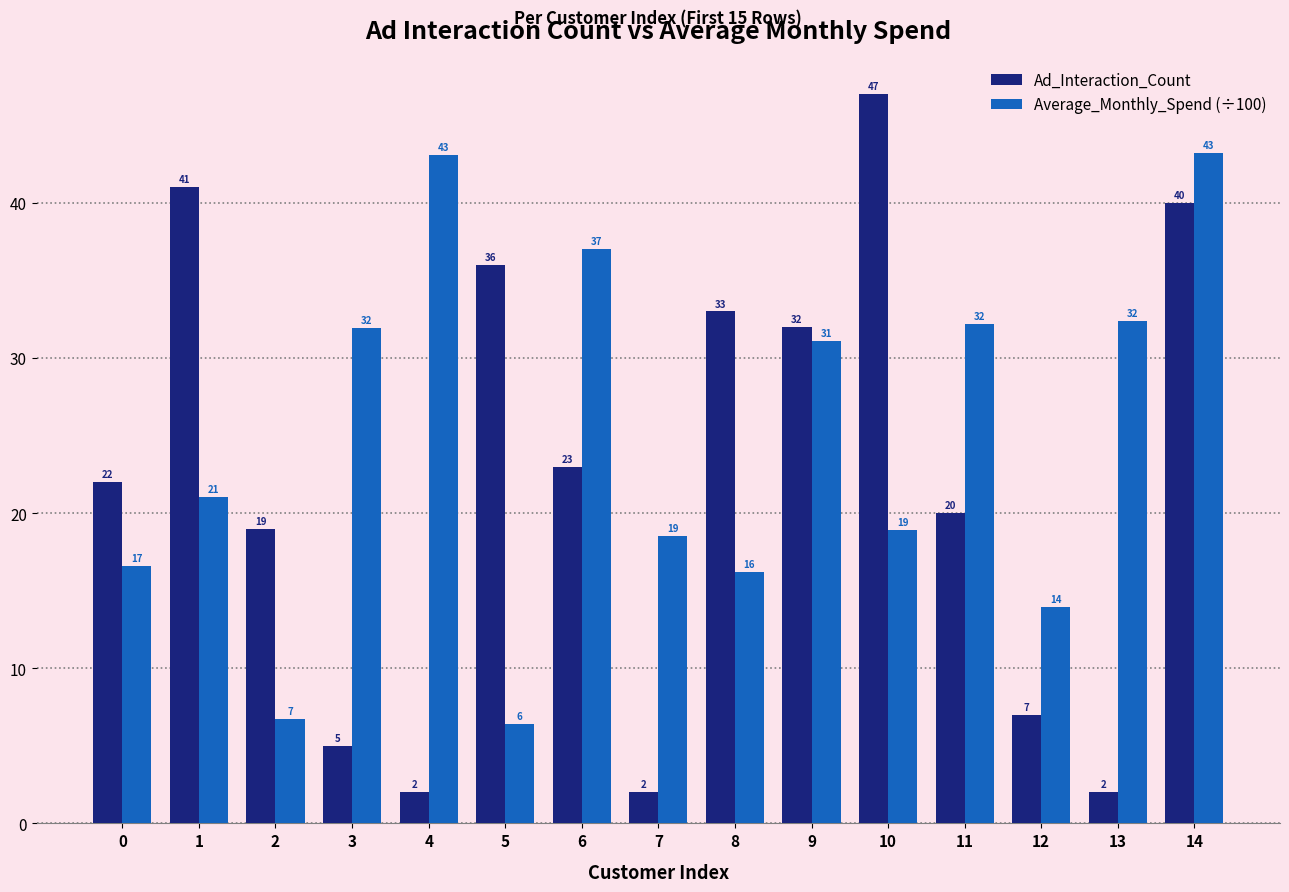

How many data points in Average_Monthly_Spend (÷100) are above 21?

8